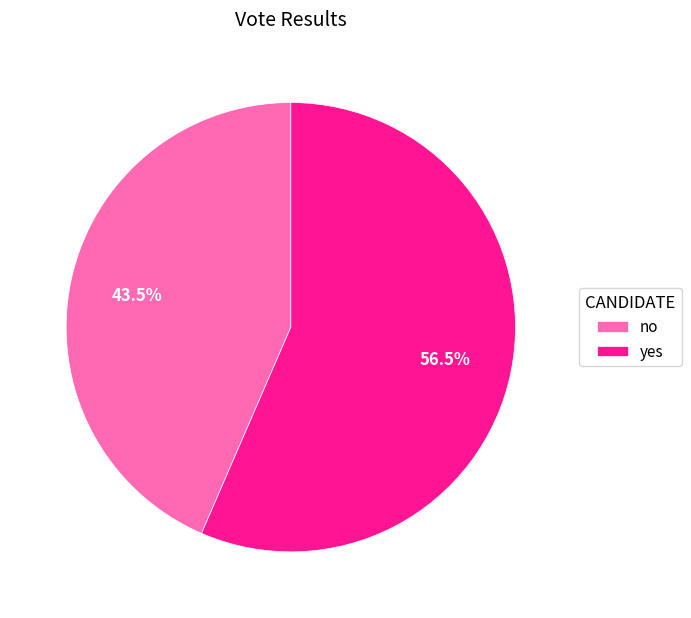

Rank the categories by value from lowest to highest.

no, yes